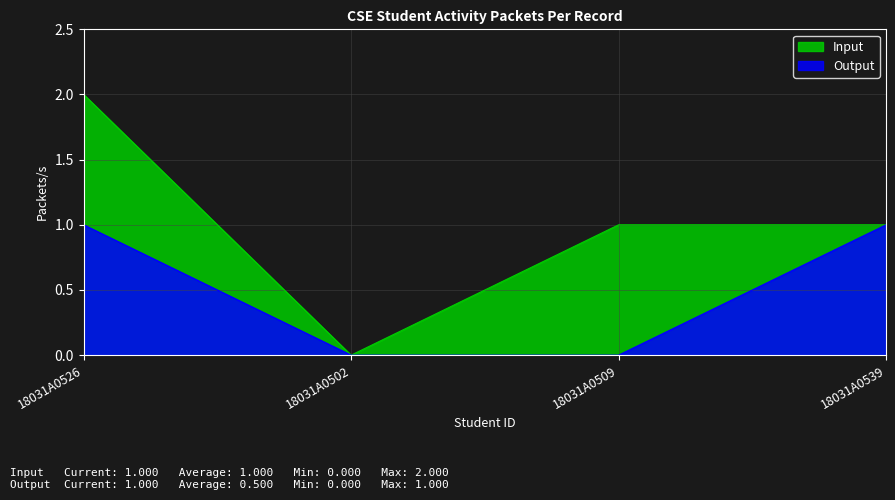

The value of Output at 18031A0526 is 0. True or false?

False